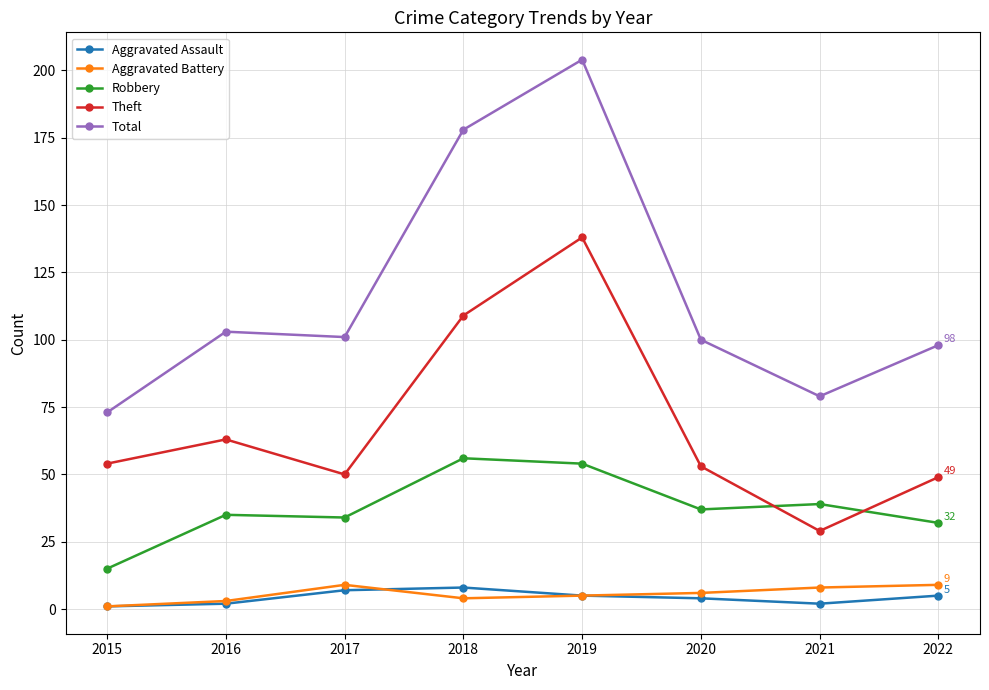

Between 2015 and 2016, which series saw the biggest shift?

Total